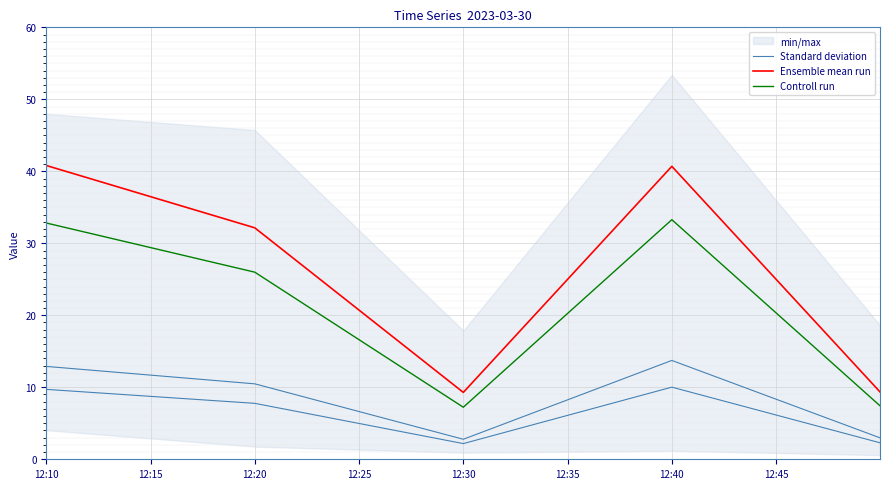

What is the difference between the second highest and minimum values in the Ensemble mean run series?

31.4